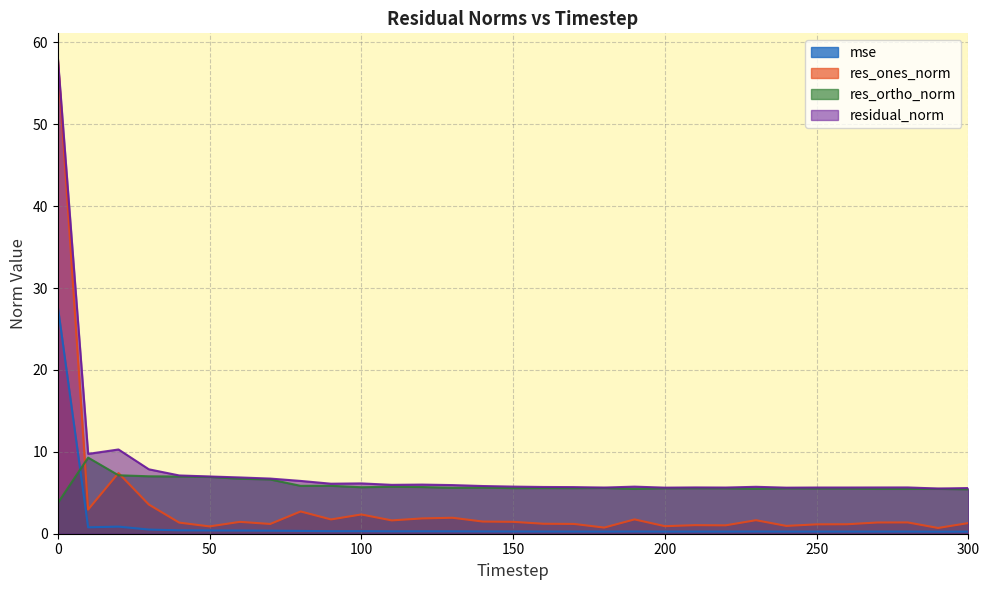

Between 10 and 290, which series saw the biggest shift?

residual_norm